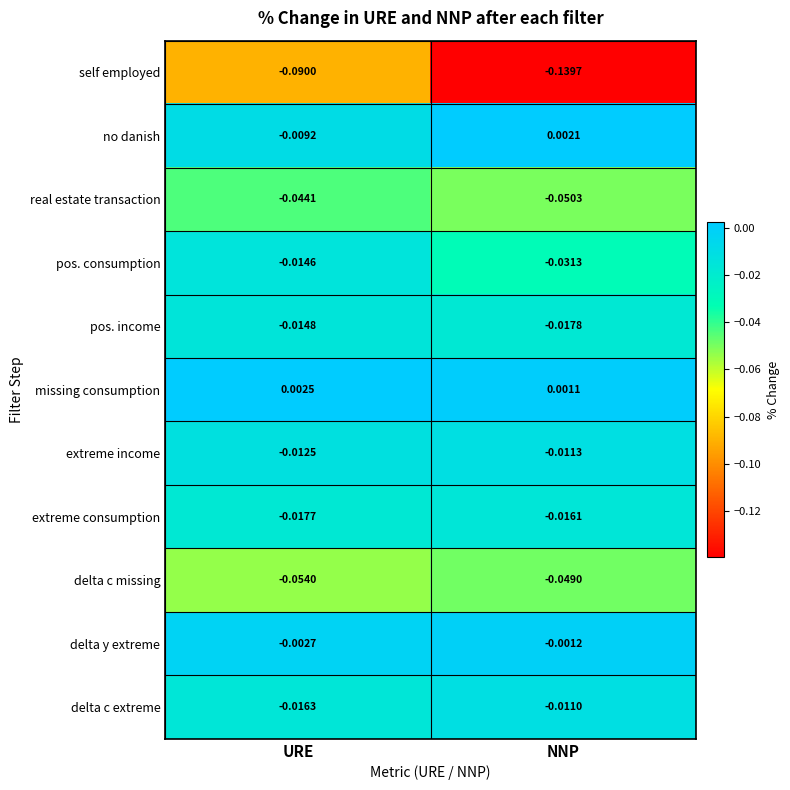

Which series has the largest total across all categories?

missing consumption